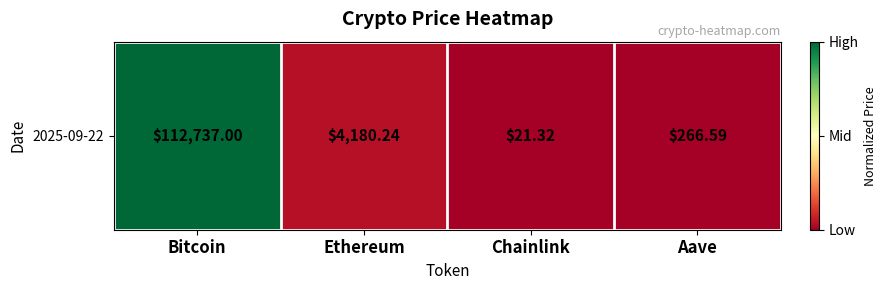

How many positive values are there?

3